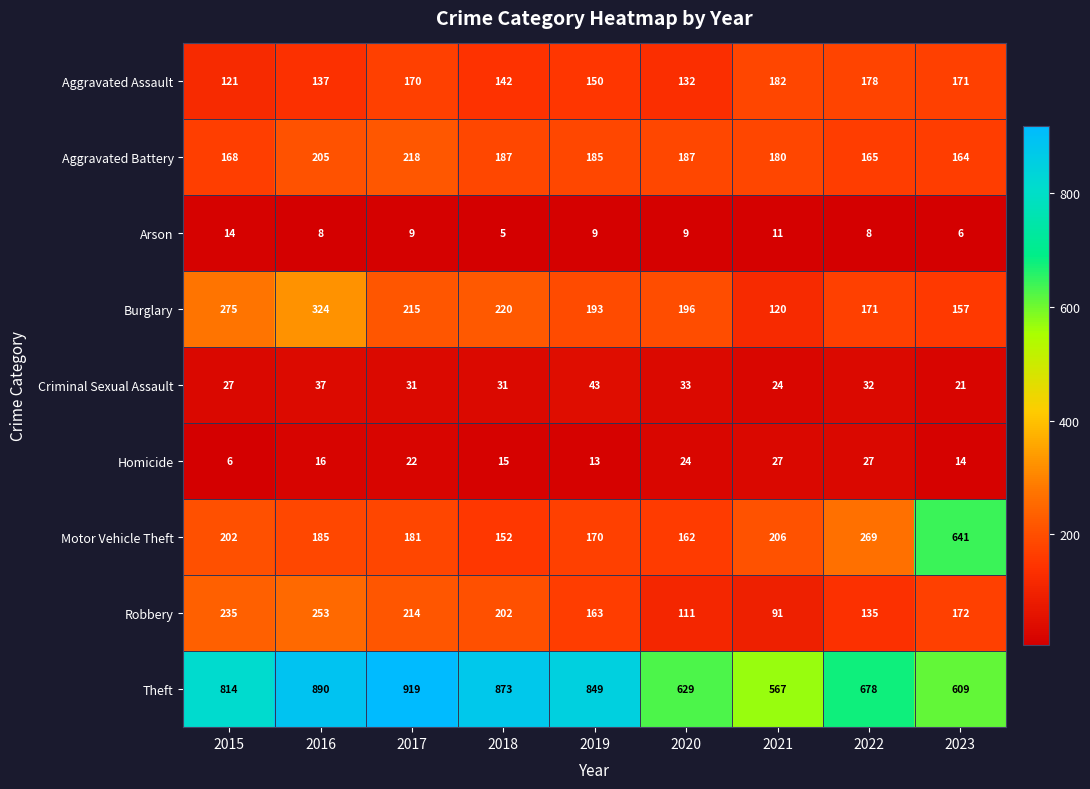

What is the difference between the second highest and second lowest values in the Motor Vehicle Theft series?

107